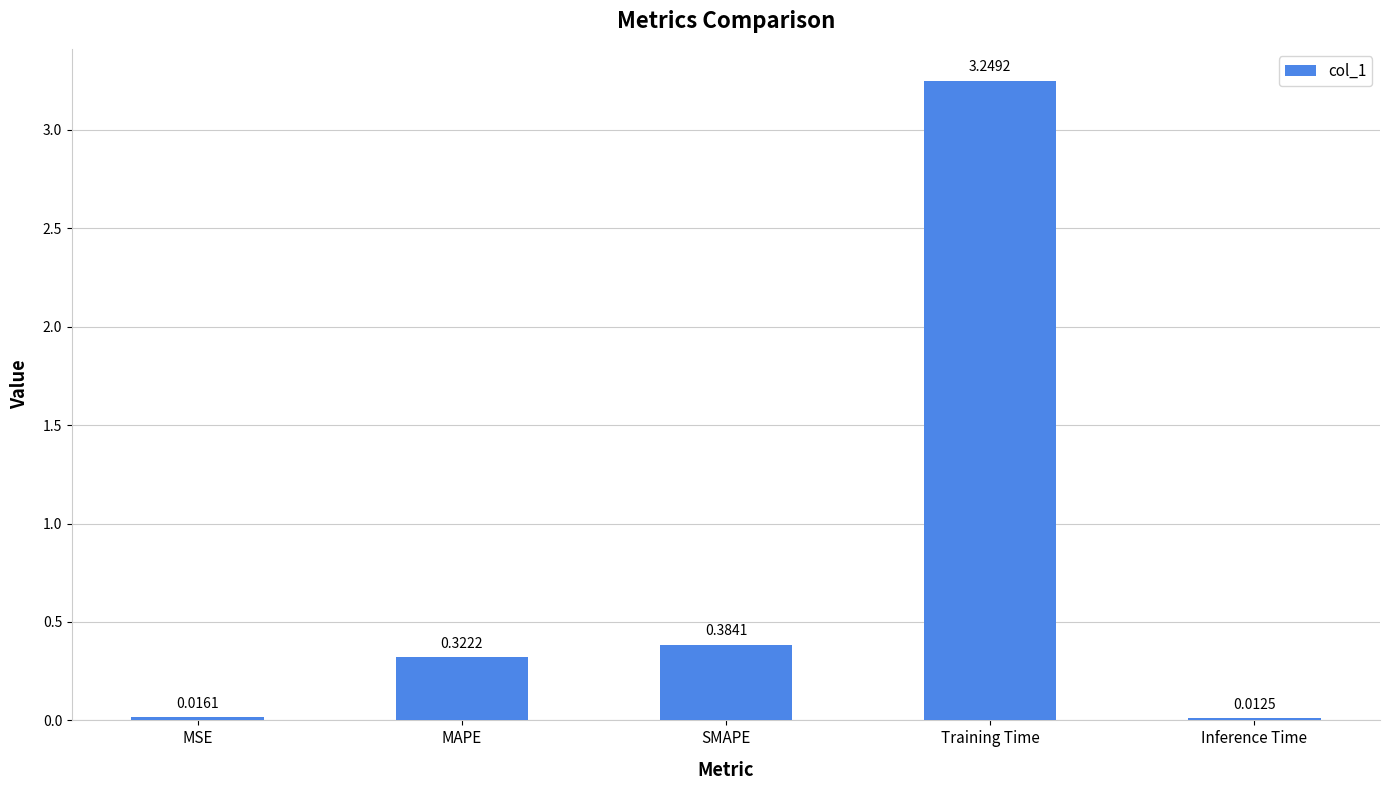

What is the change in value from MAPE to SMAPE?

+0.1